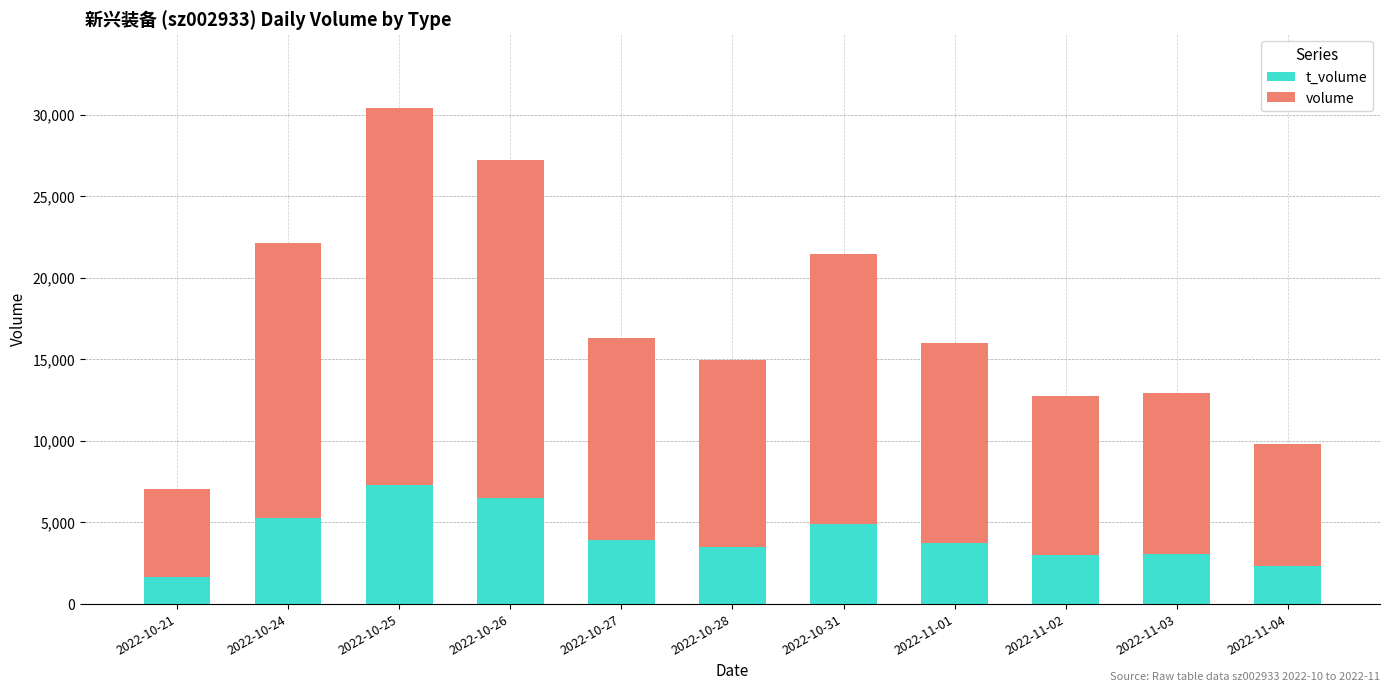

At which category is the sum across all series the highest?

2022-10-25